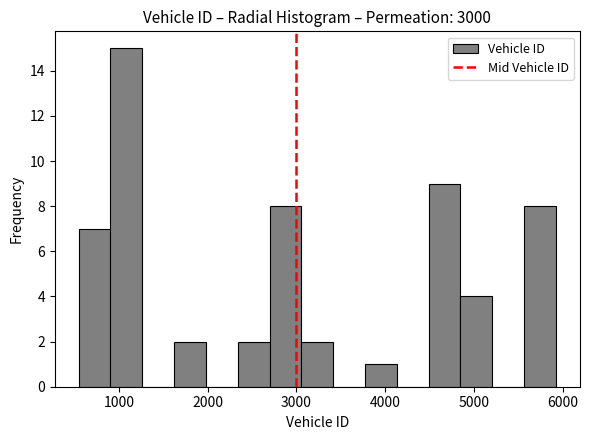

Around what value on the x-axis is the tallest bar? Give the approximate position of its centre, as read against the axis.

1100